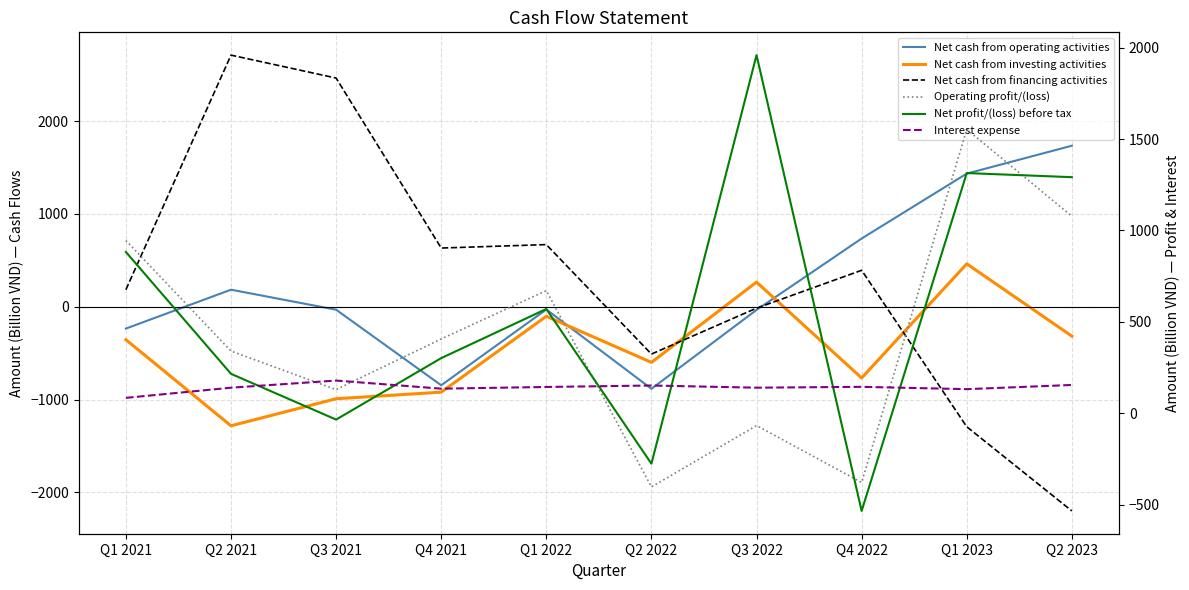

What is the value of the Operating profit/(loss) point at the 5th from the left?

670.8